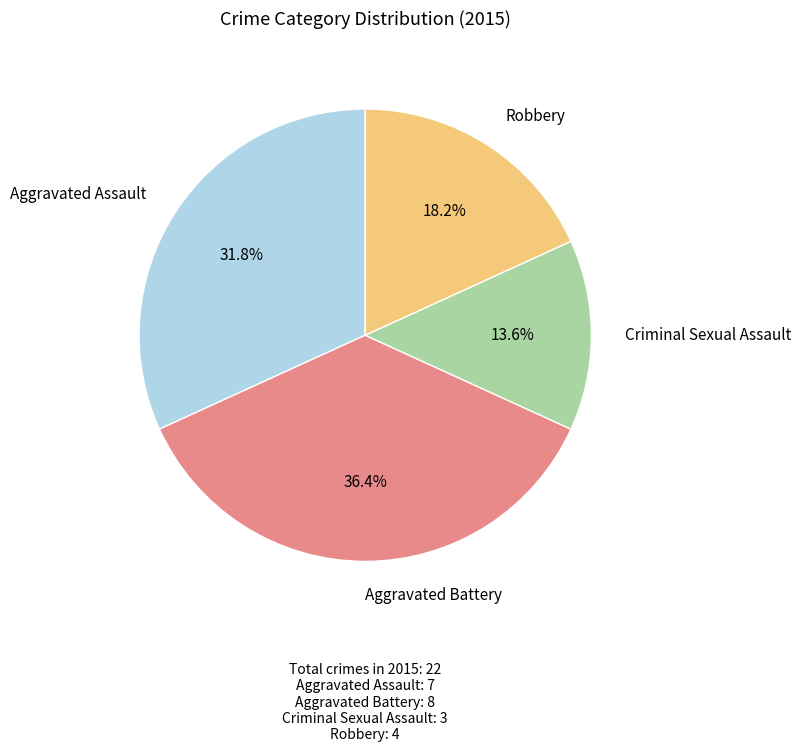

Is there a majority slice in this chart?

No